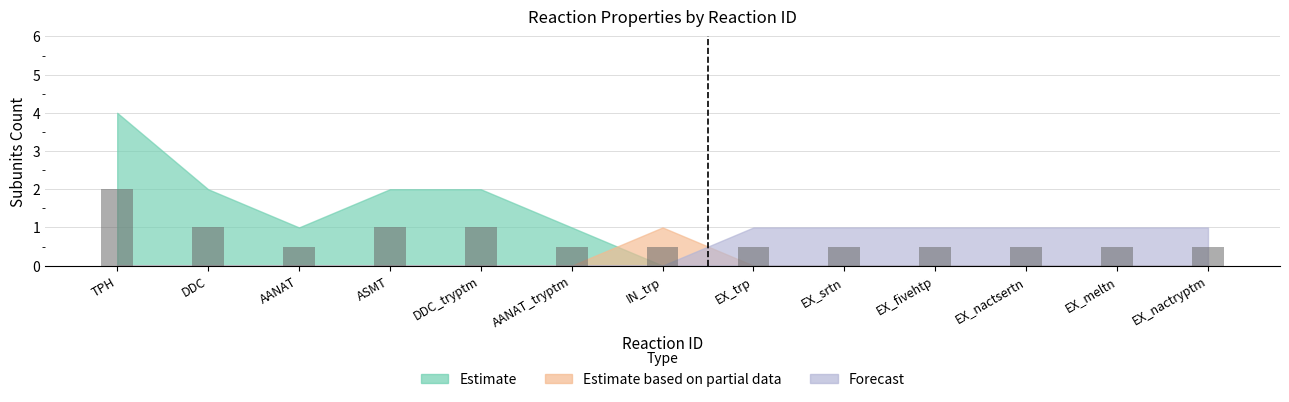

What is the maximum value for subunits?

4